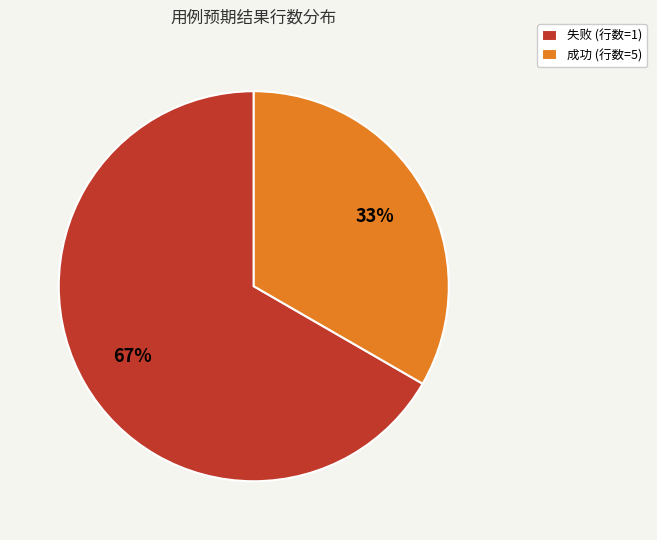

To the nearest percent, what percentage of the pie is 失败 (行数=1)?

67%